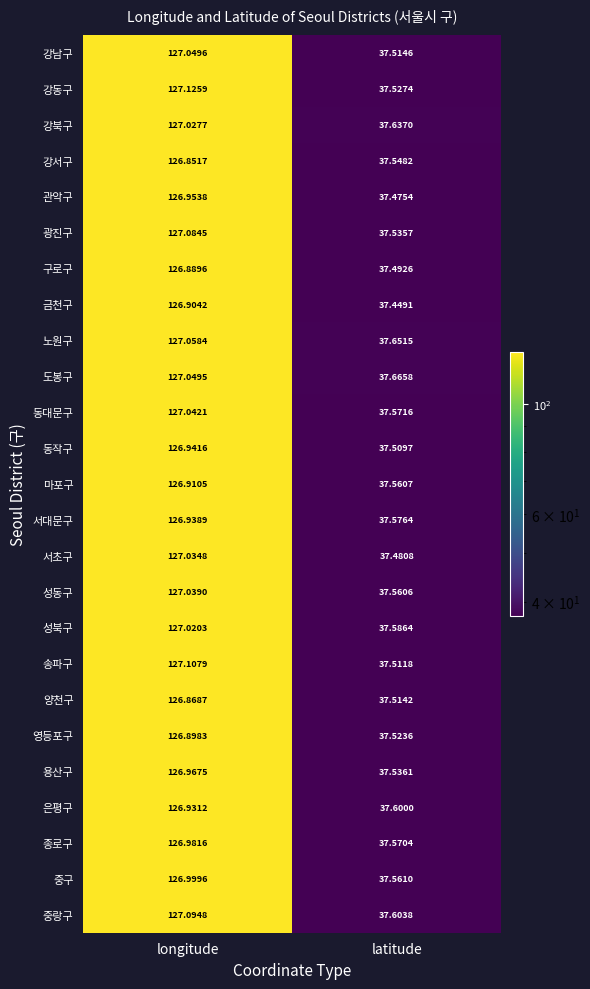

Which series has the largest total across all categories?

도봉구